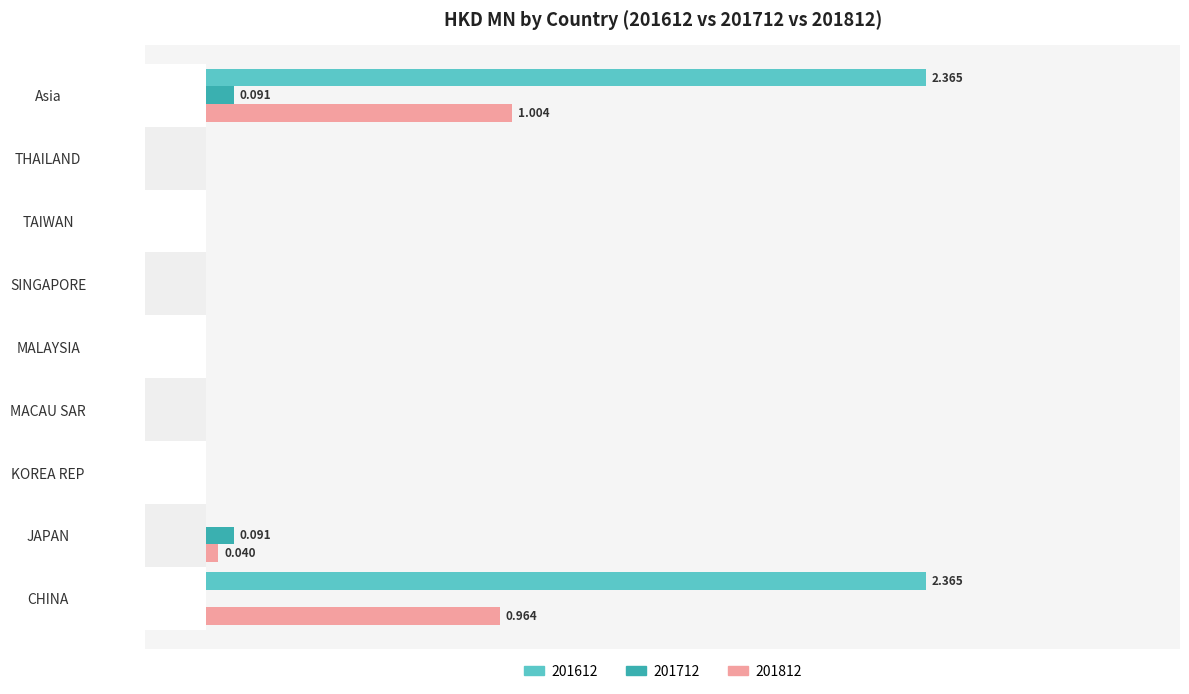

Rank the categories by 201712 value from highest to lowest.

JAPAN, Asia, CHINA, KOREA REP, MACAU SAR, MALAYSIA, SINGAPORE, TAIWAN, THAILAND